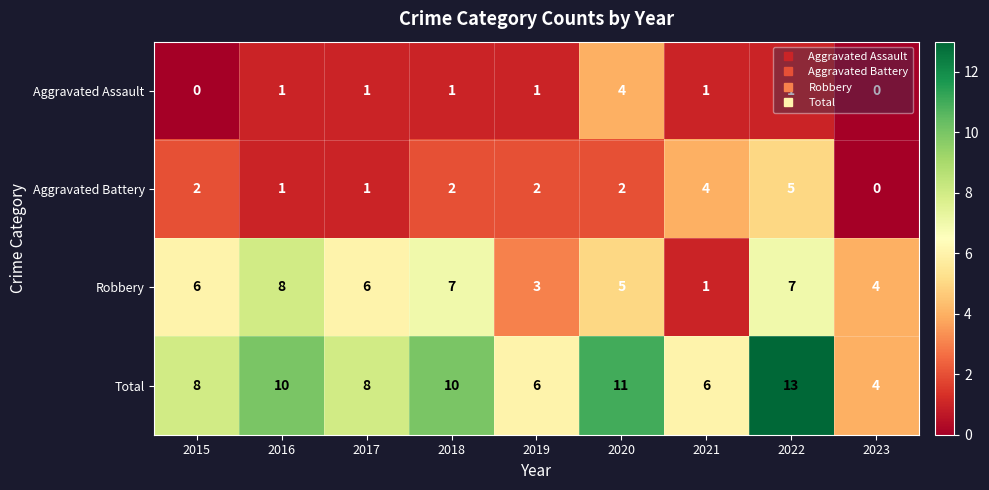

How many data points does each series have?

9